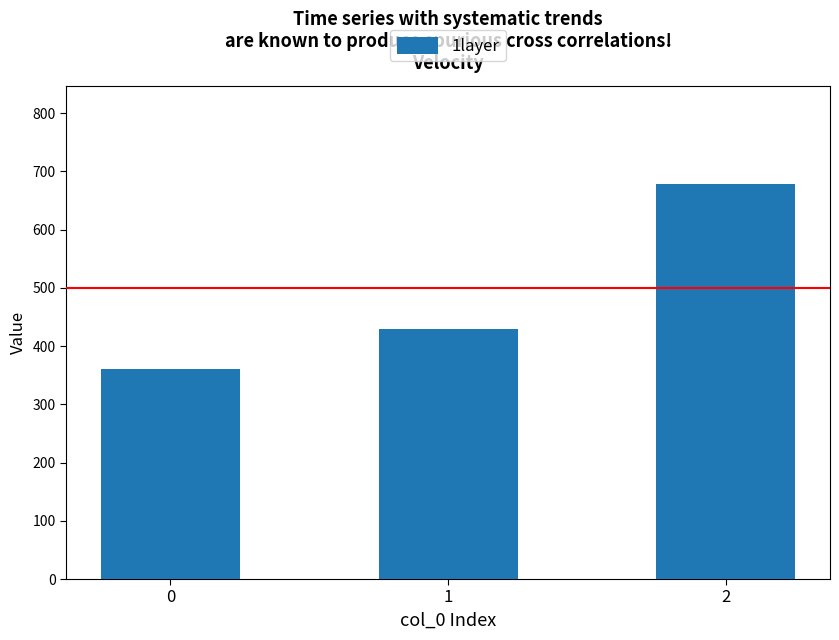

What is the sum of the values at 0 and 2?

1037.8